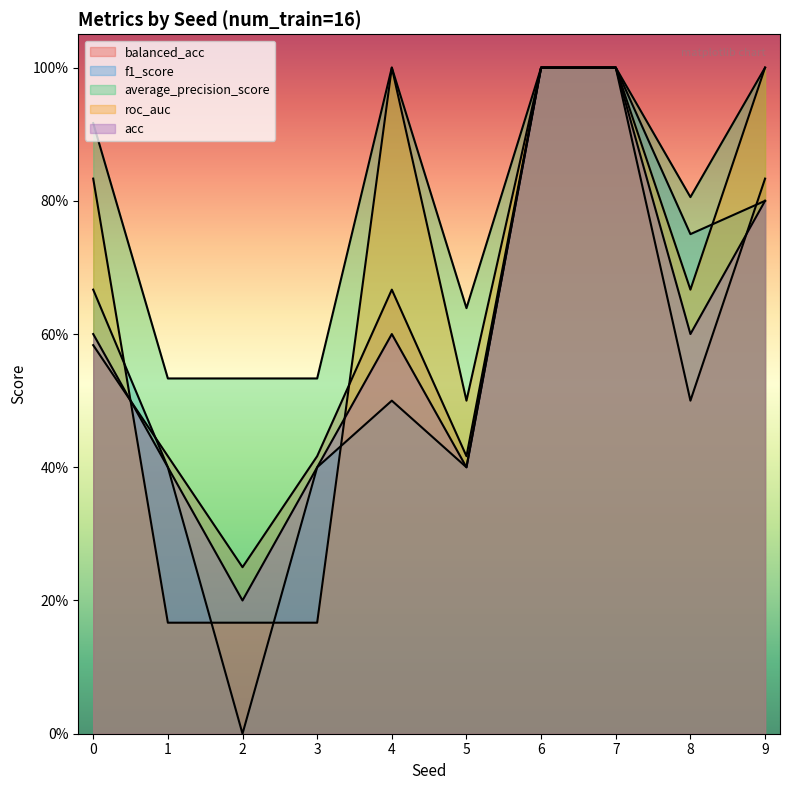

Count the acc values in the range 0 to 1.

10